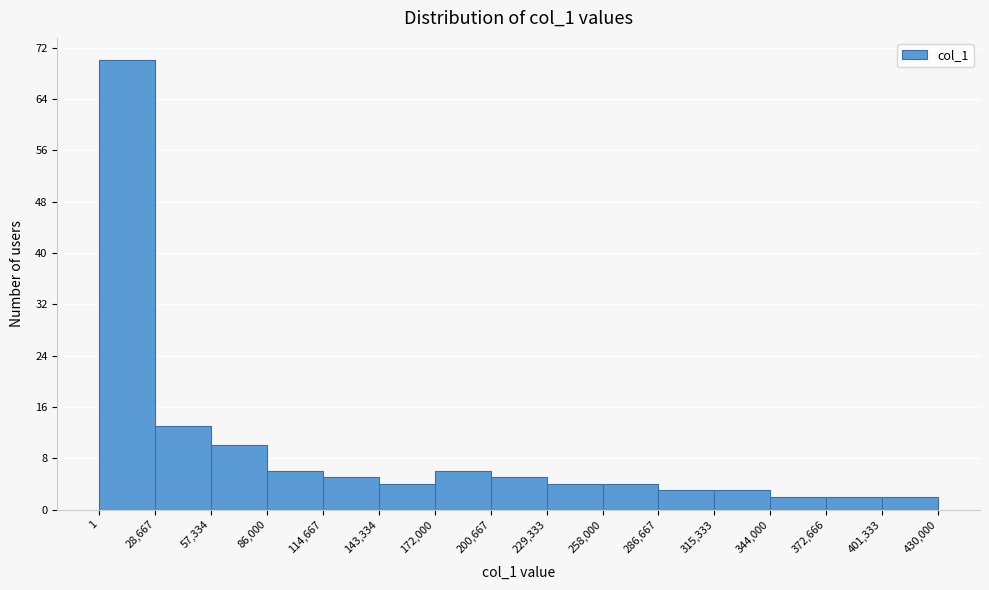

Which range on the x-axis has the tallest bar?

1 to 28,667